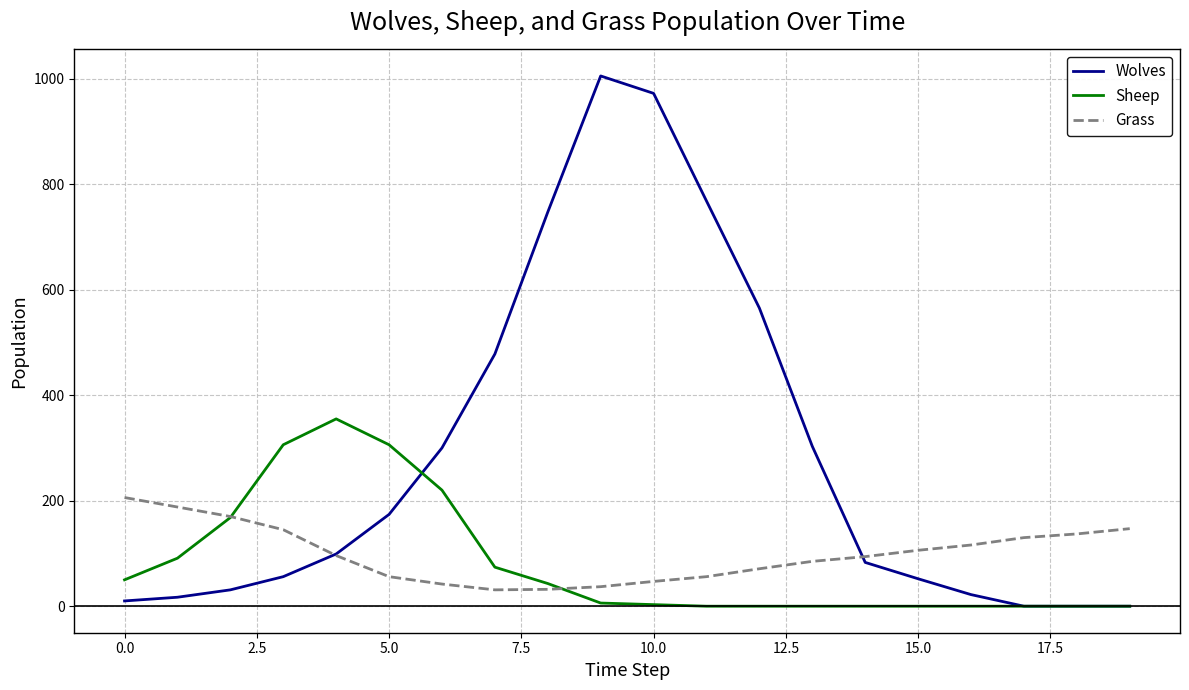

What is the lowest value of the Grass series?

31